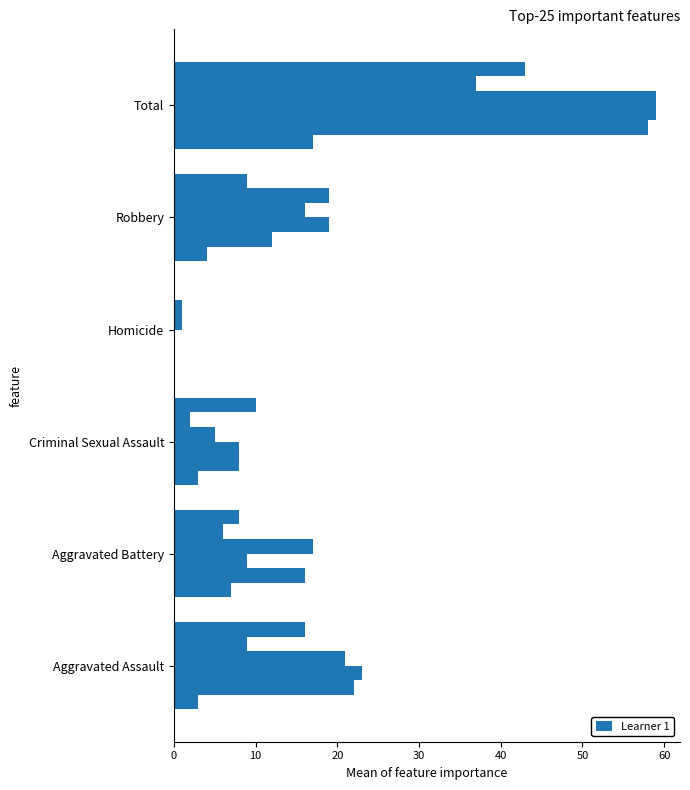

Count the number of categories in the chart.

6